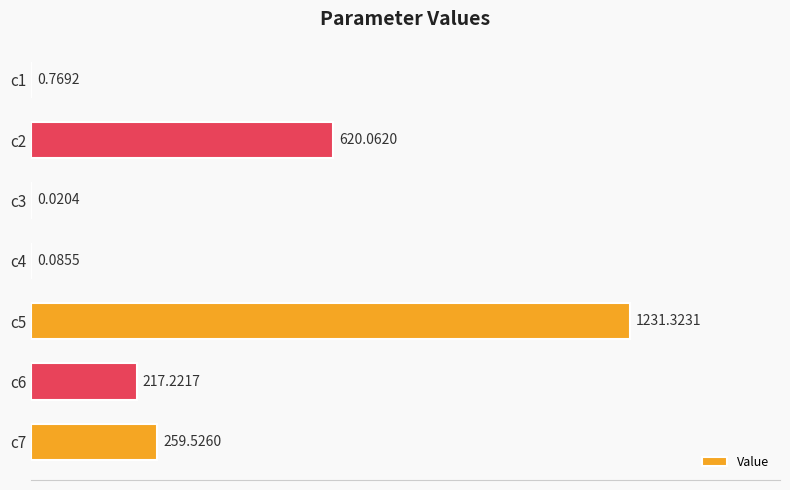

Which has a higher value, c3 or c5?

c5